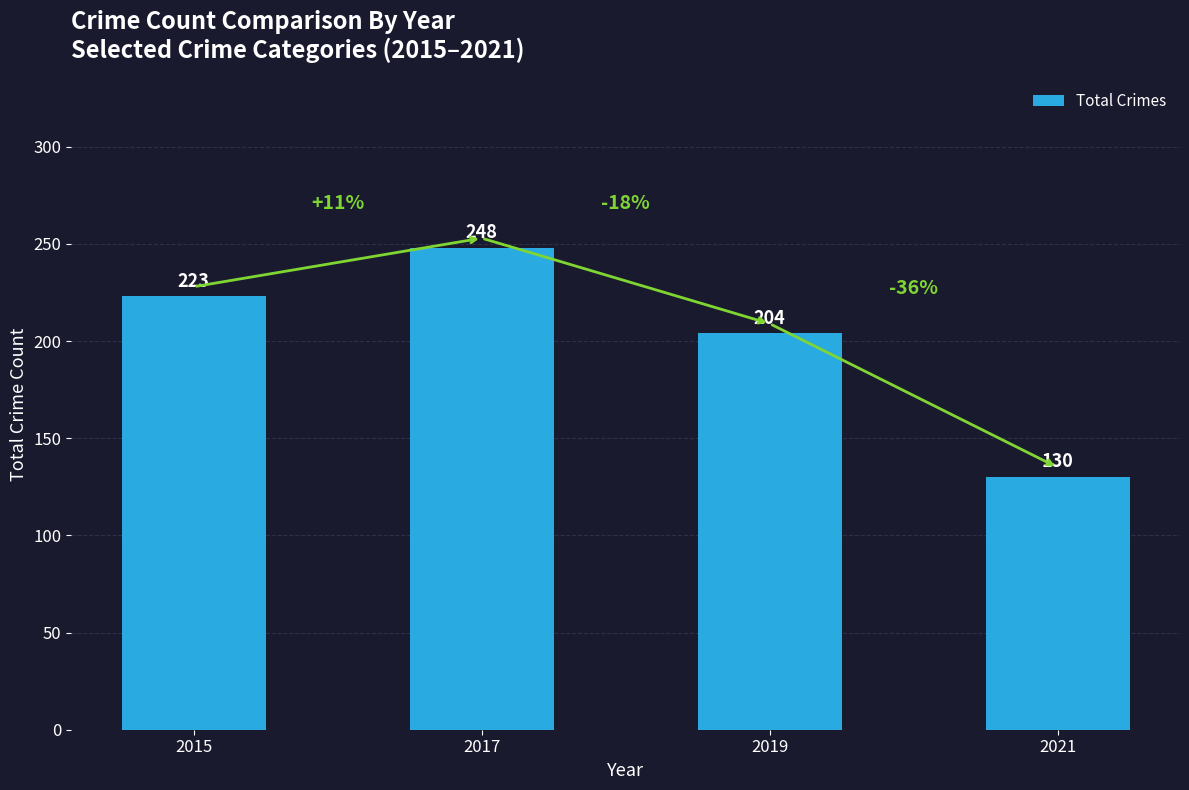

Rank the categories by value from lowest to highest.

2021, 2019, 2015, 2017